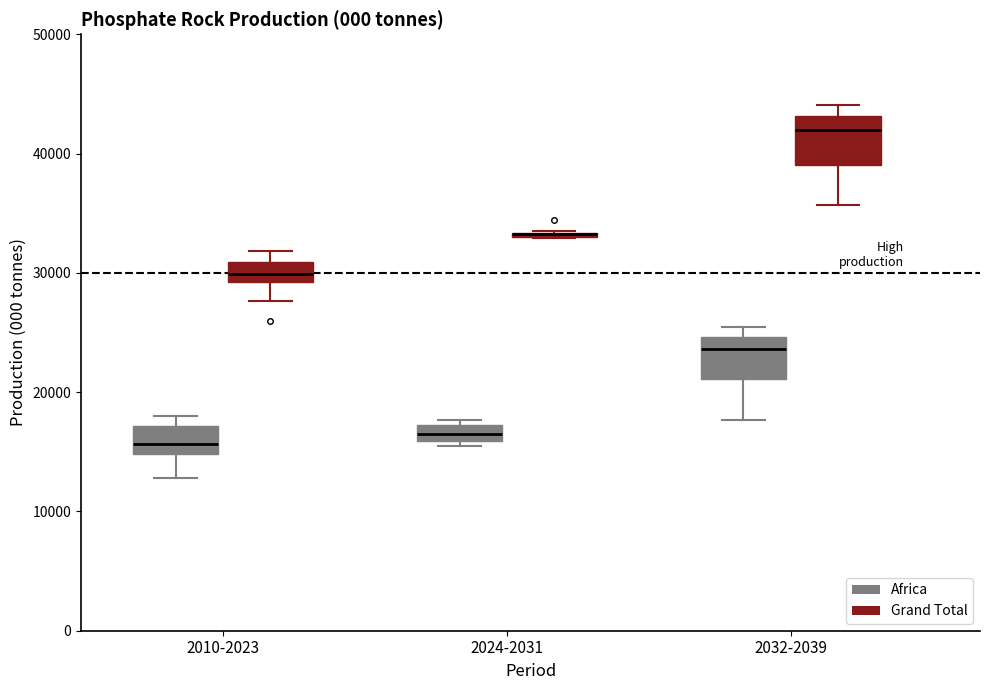

Where does the median line of the box for 2010-2023 (Grand Total) sit on the y-axis? The values are not printed on the chart, so give them approximately, as read against the axis.

30000